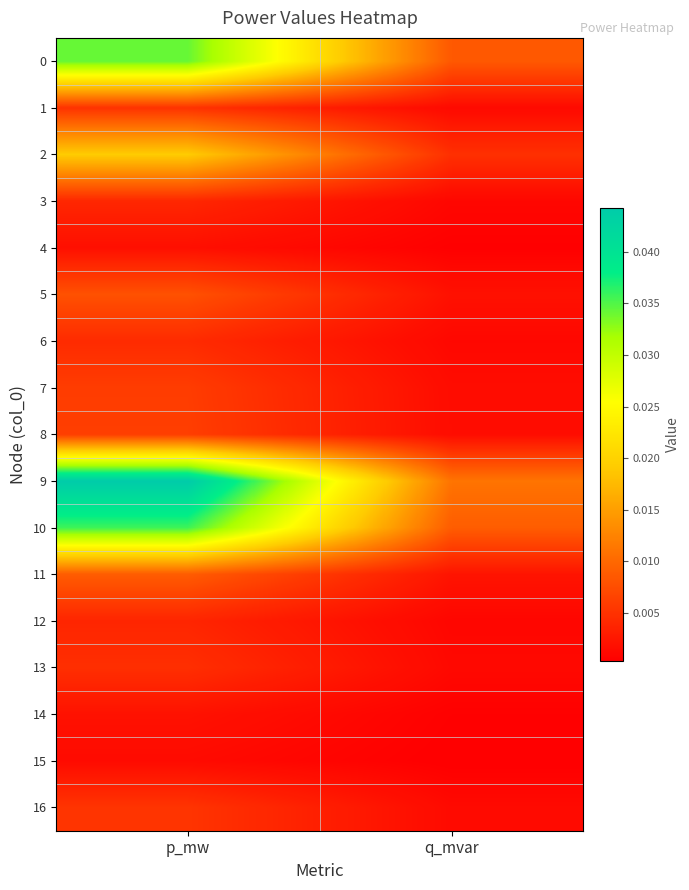

Count the number of data series in this chart.

17